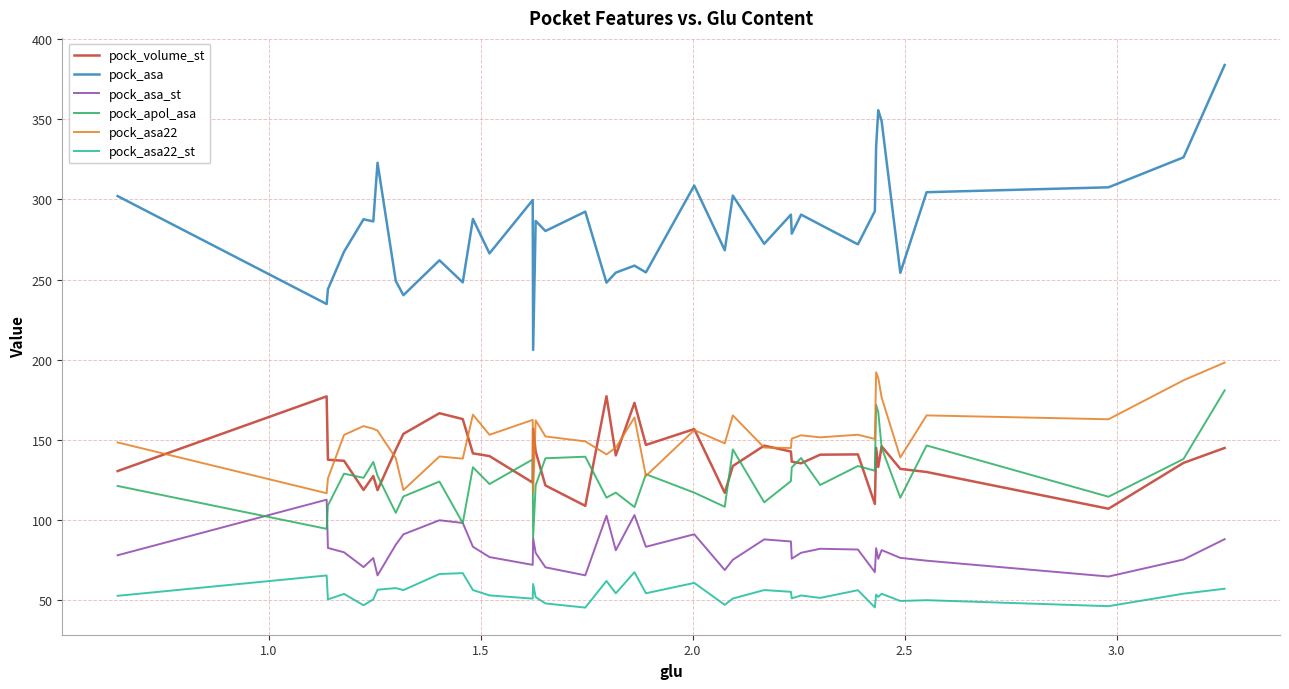

What is the highest value of the pock_asa22 series?

198.2